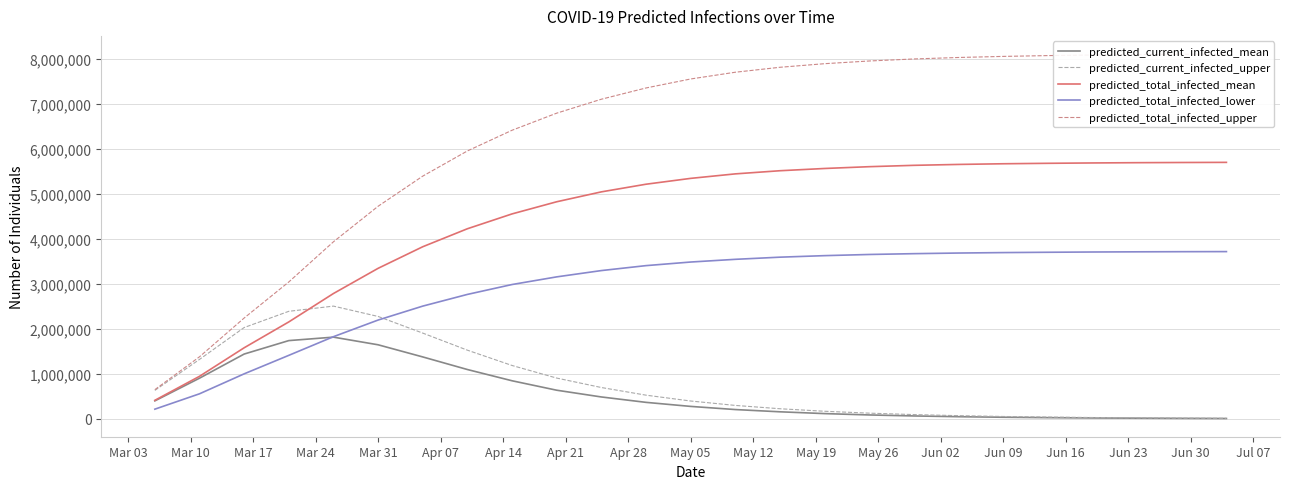

Count the number of categories in the chart.

25